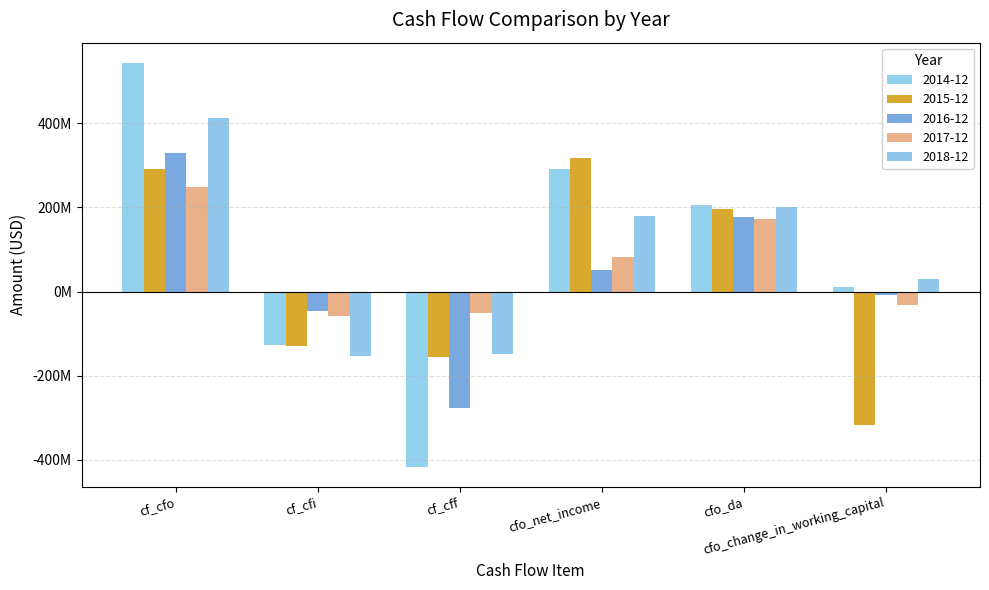

What are all the series names shown in the legend?

2014-12, 2015-12, 2016-12, 2017-12, 2018-12